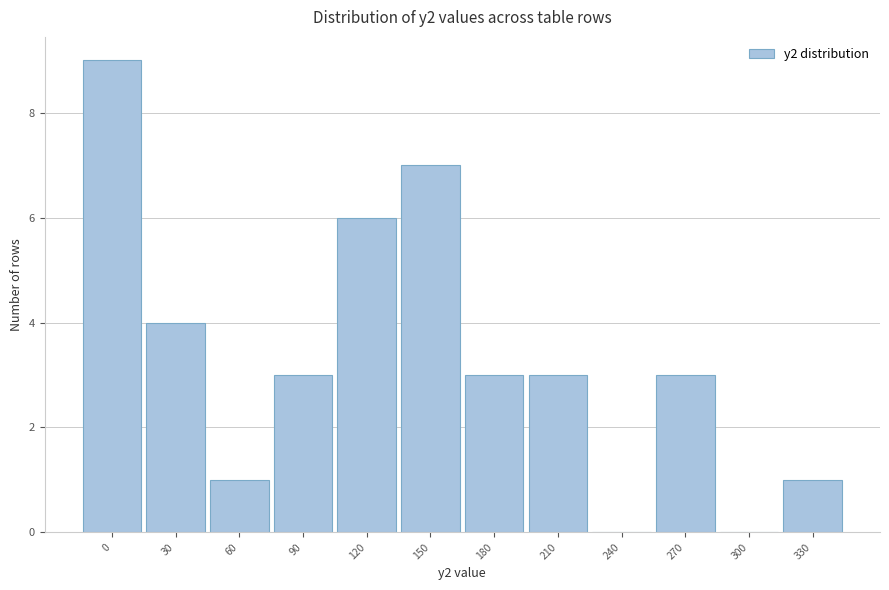

Reading left to right, extract all data points from this chart.

0=9	30=4	60=1	90=3	120=6	150=7	180=3	210=3	240=0	270=3	300=0	330=1